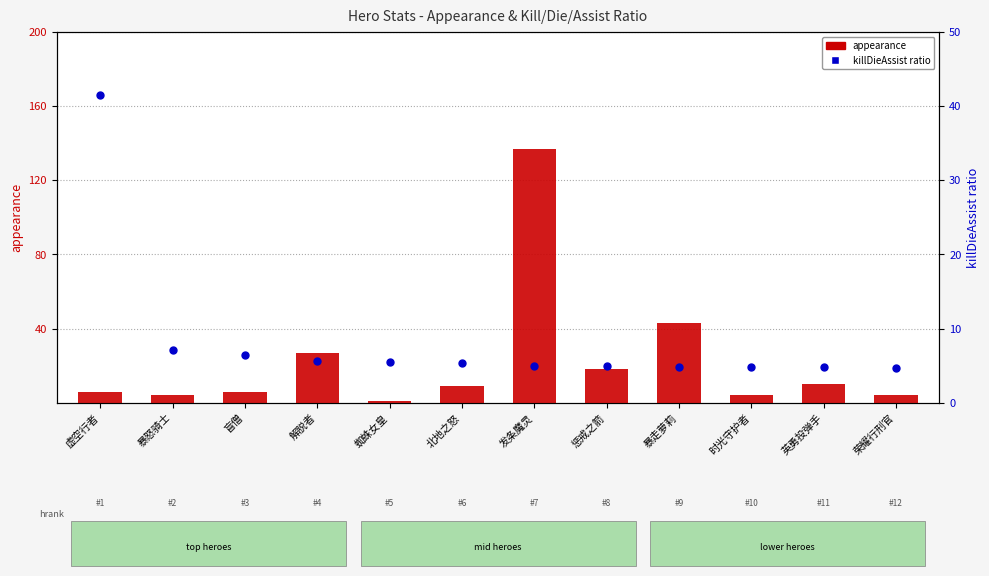

Which series reaches the minimum Y coordinate?

appearance